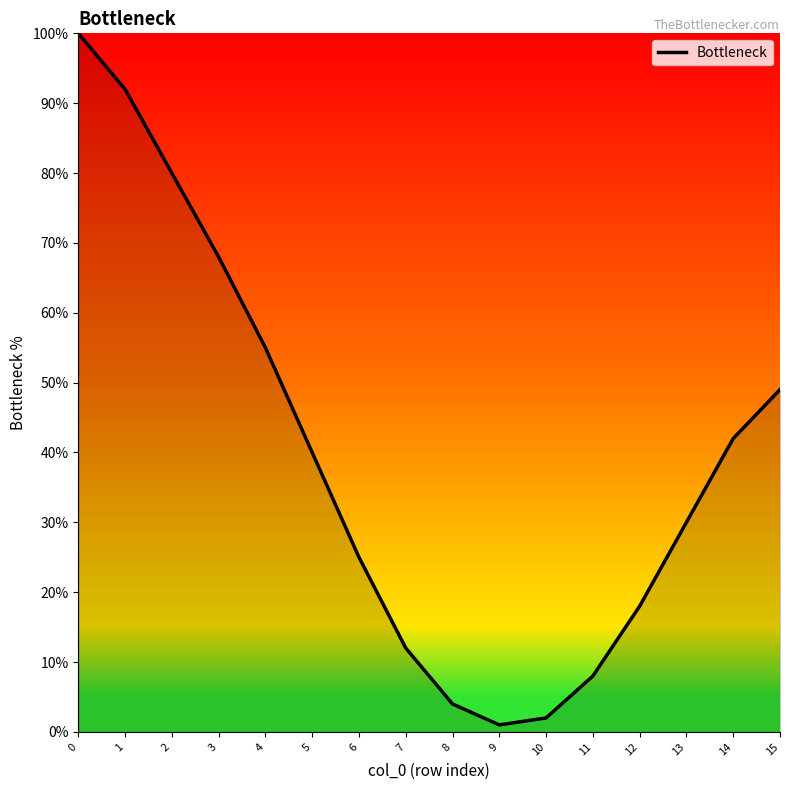

Is it true that the value at 12 is 18?

True